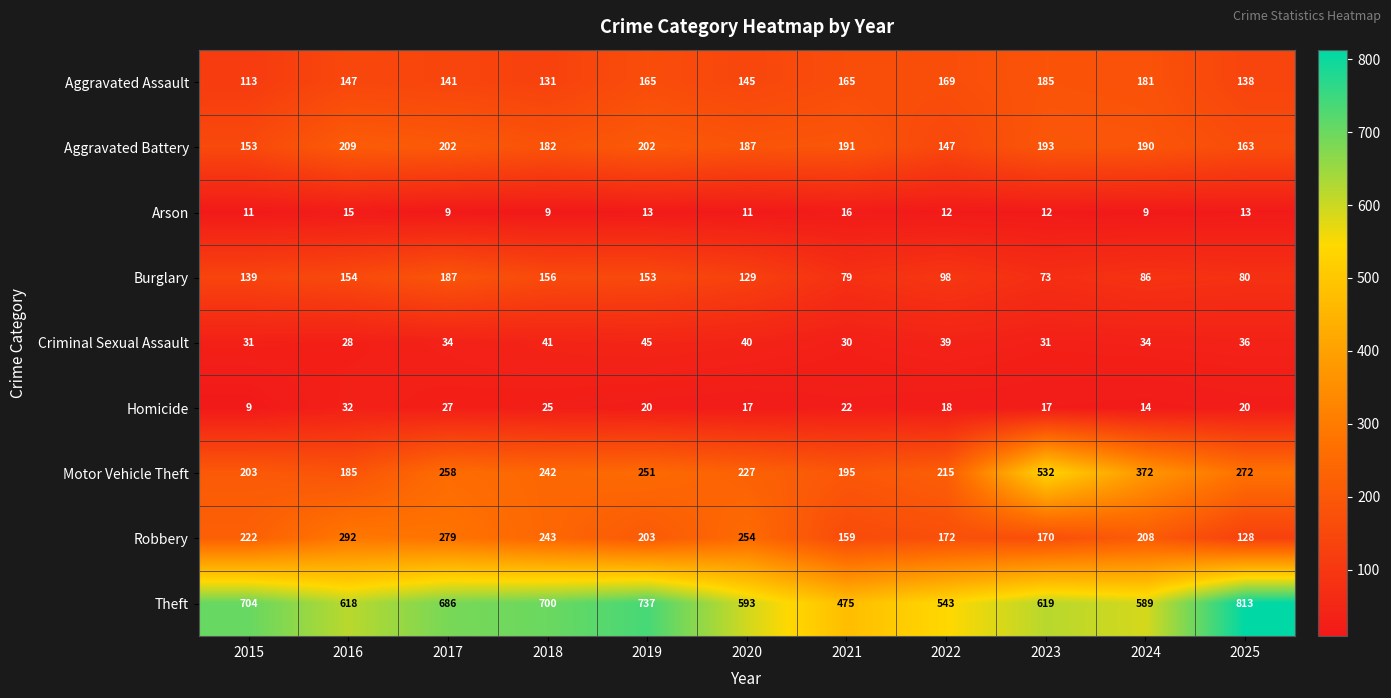

What value does the Aggravated Battery series have at 2021?

191